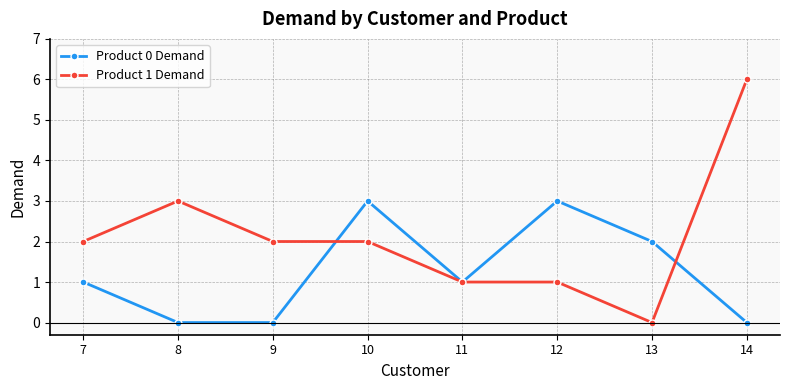

True or false: Product 0 Demand has more than 2 interior local peaks.

False